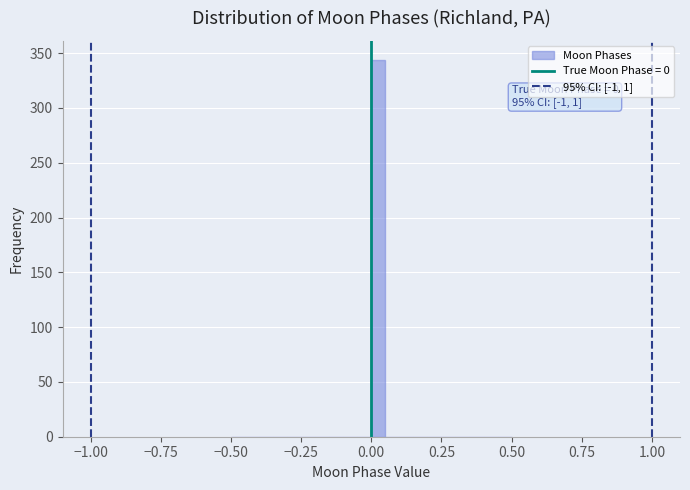

Read against the x-axis, roughly where is the centre of the tallest bar?

0.05